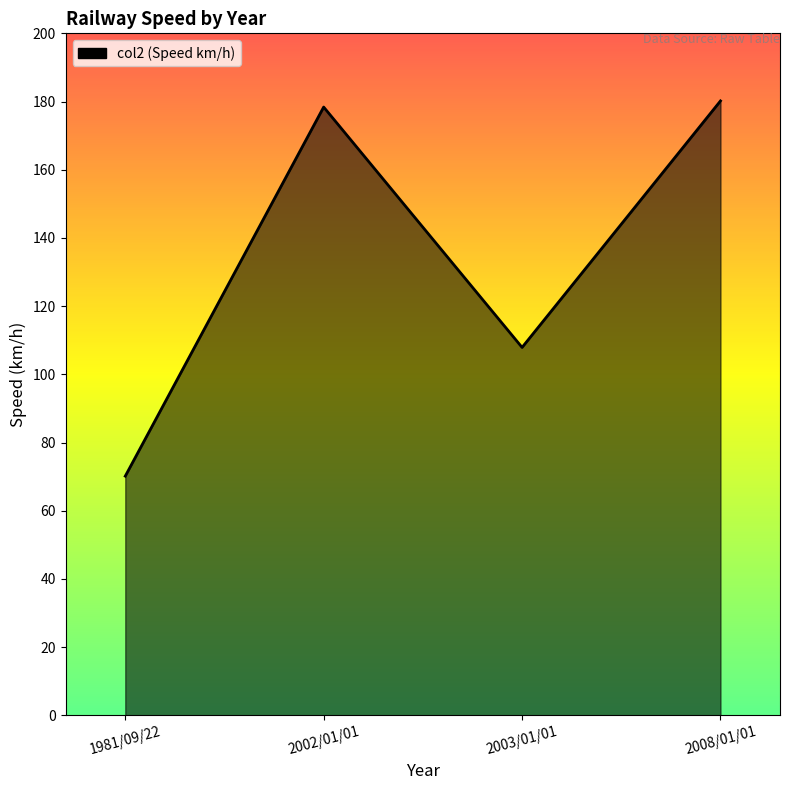

Does the chart display data point markers on the line(s)?

No